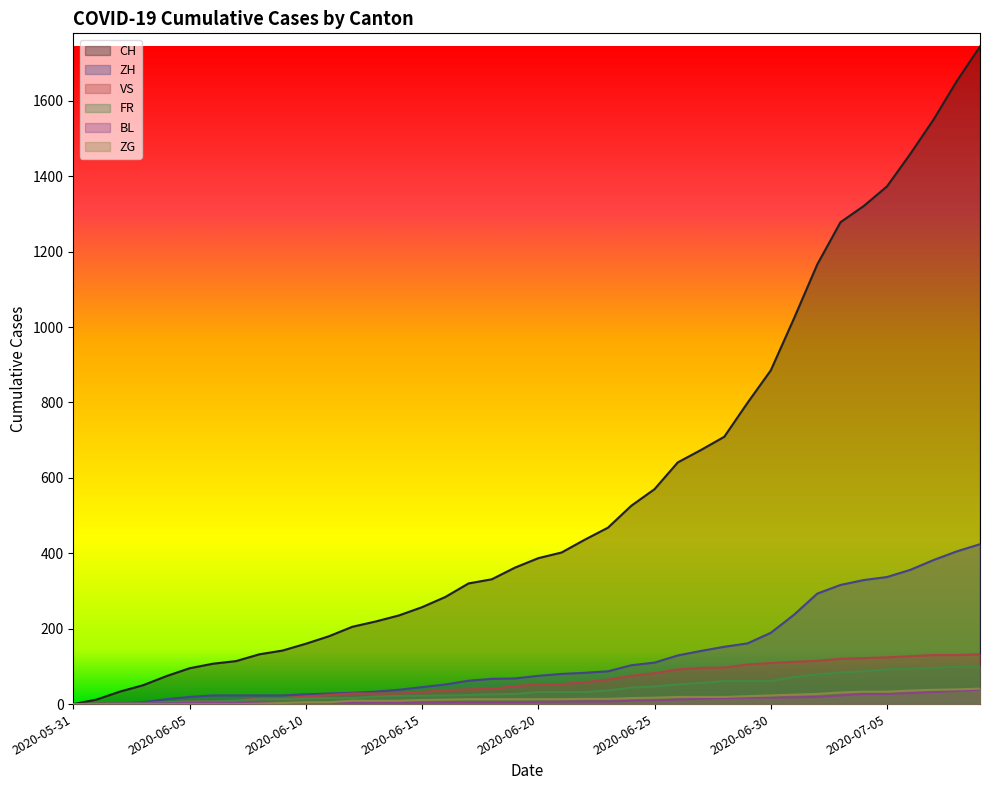

What is the difference between the second highest and minimum values in the ZH series?

405